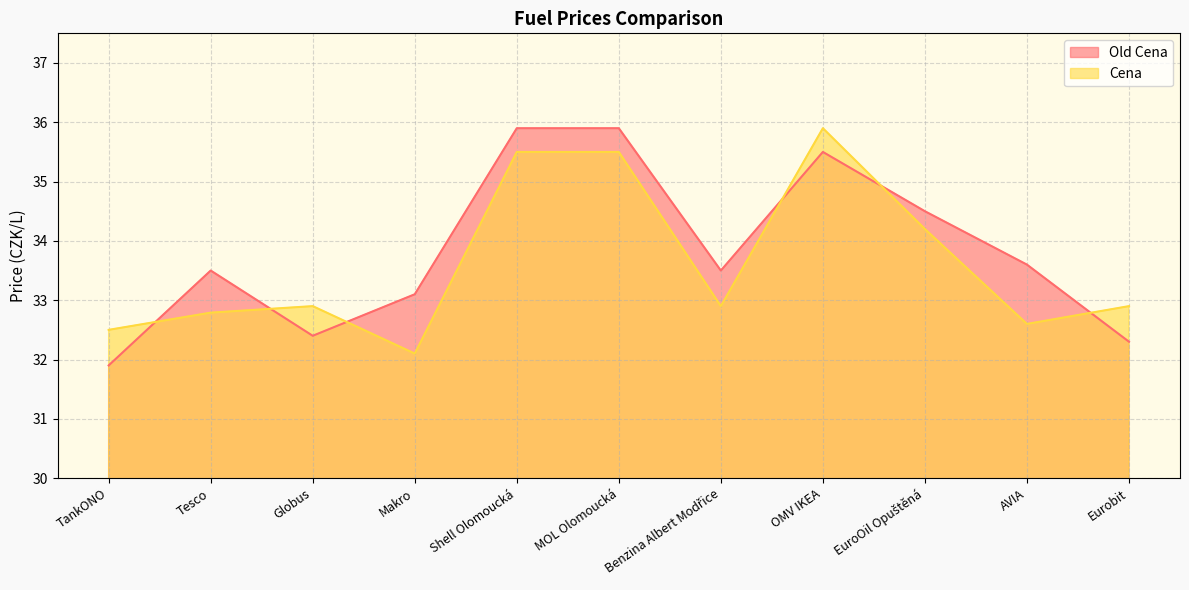

Between MOL Olomoucká and Benzina Albert Modřice, which is larger?

MOL Olomoucká